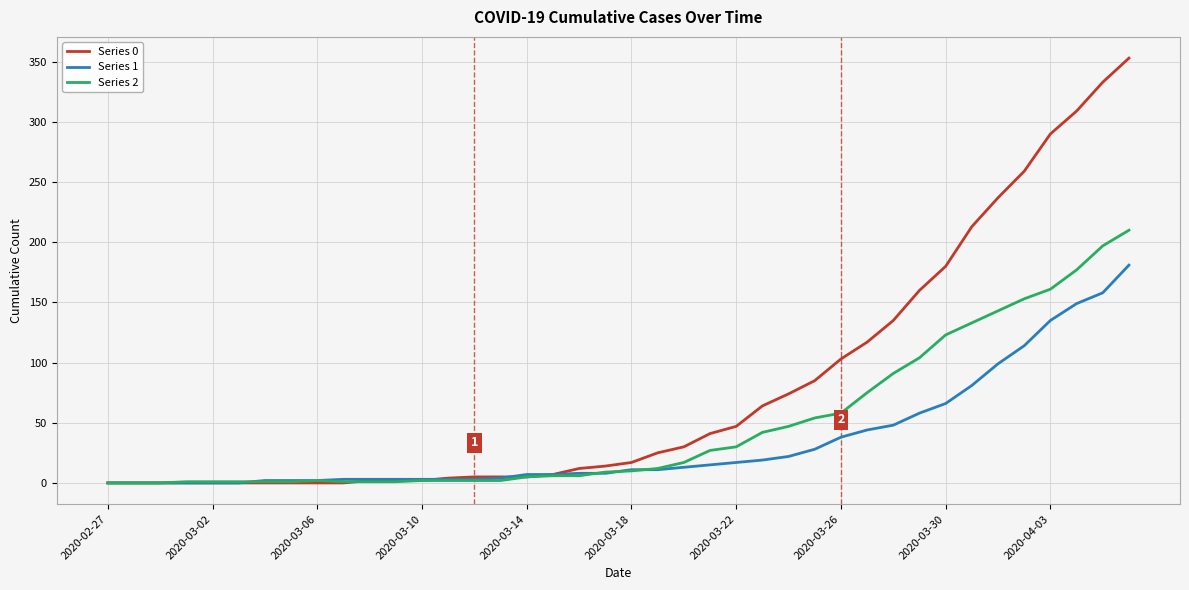

List the series in order of their peak value, lowest first.

Series 1, Series 2, Series 0